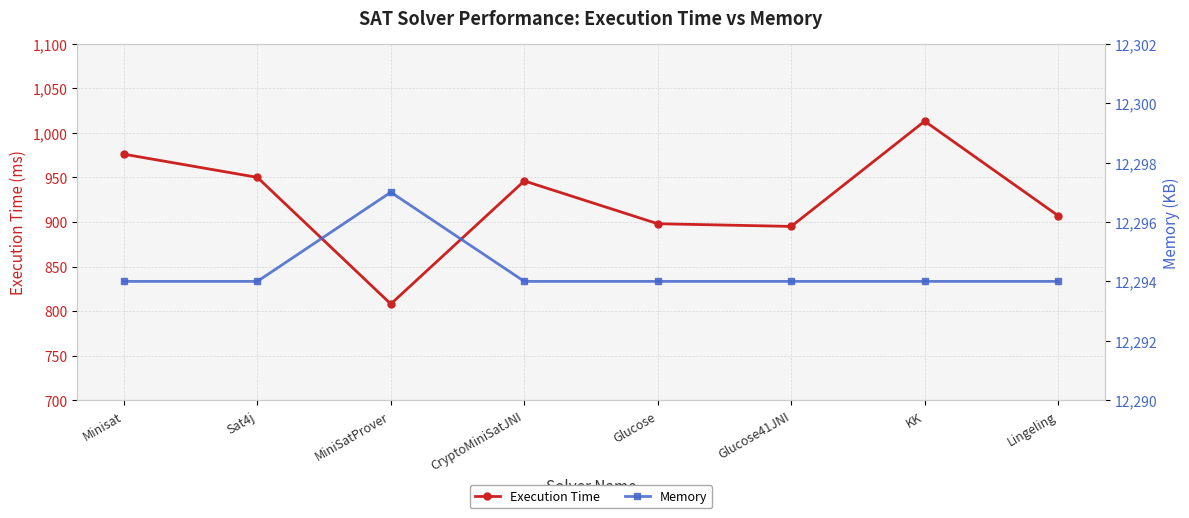

List the series in order of their peak value, highest first.

Memory, Execution Time